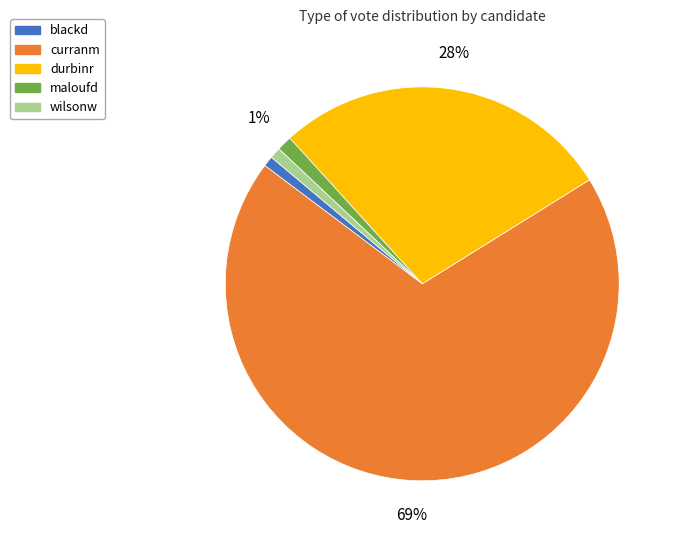

Which category accounts for the majority?

curranm